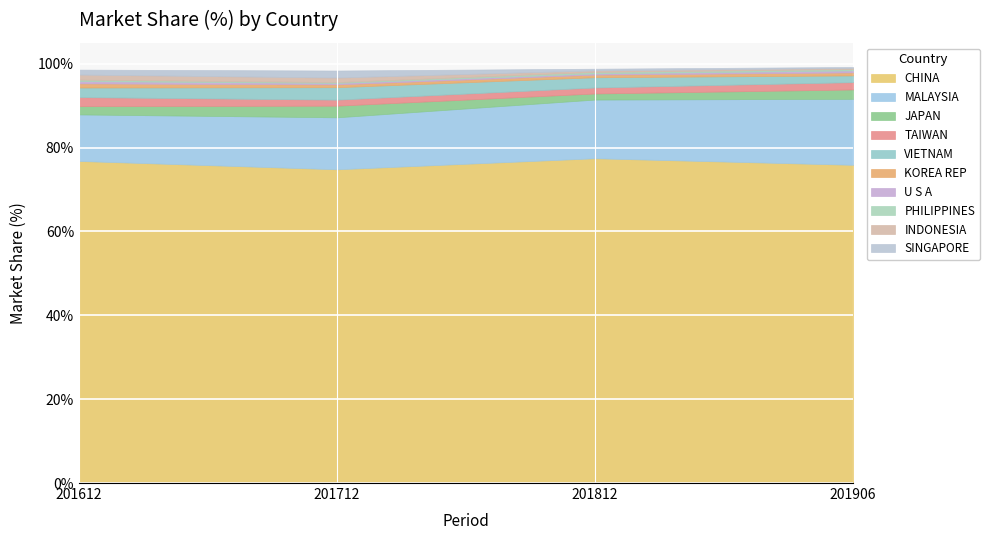

Between MALAYSIA and VIETNAM, which is larger?

MALAYSIA